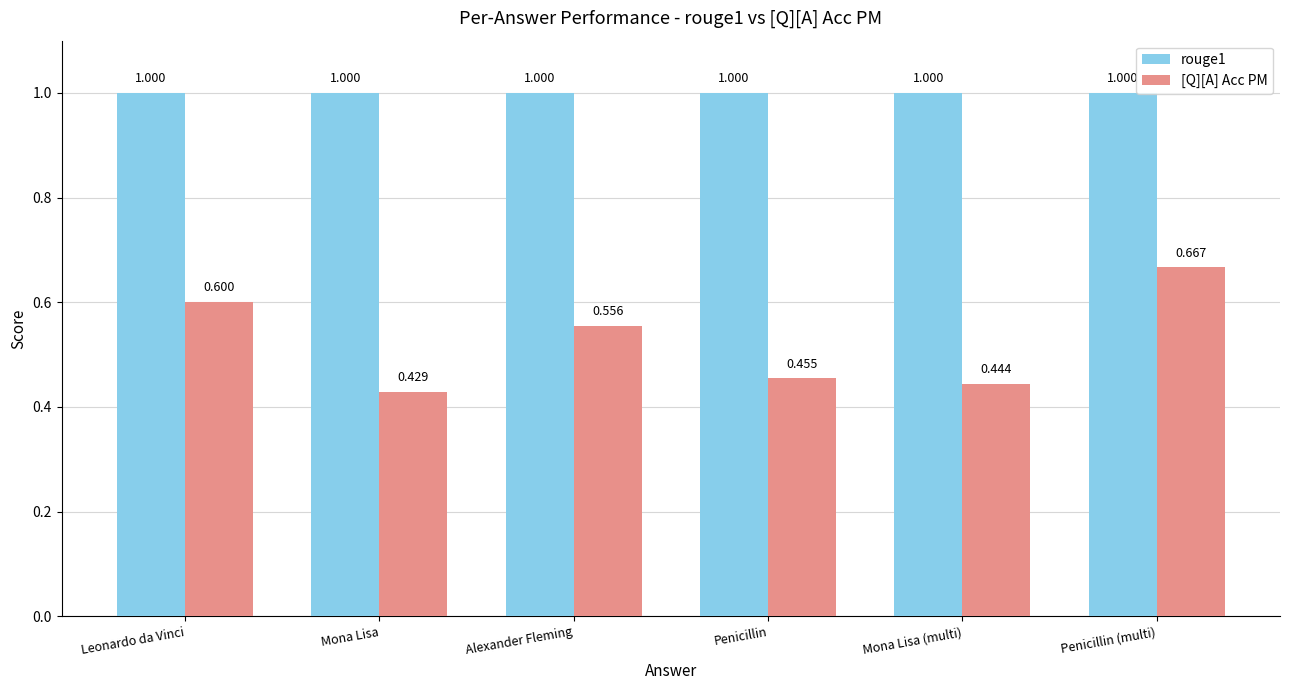

How many groups of bars are there?

6